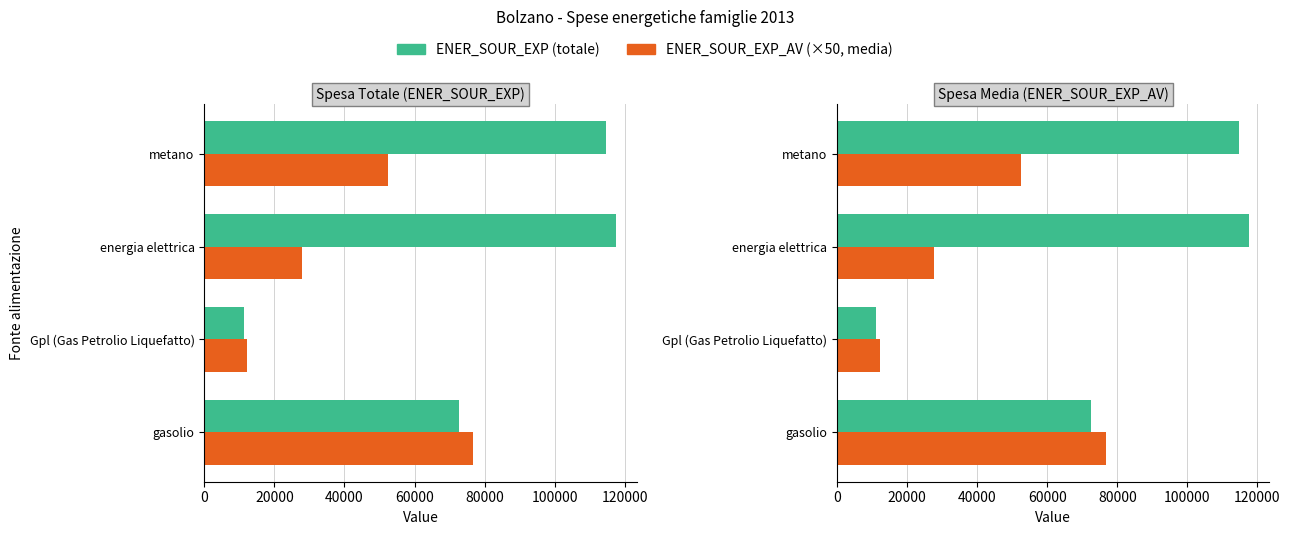

What is the difference between the maximum and minimum values in the ENER_SOUR_EXP series?

106307